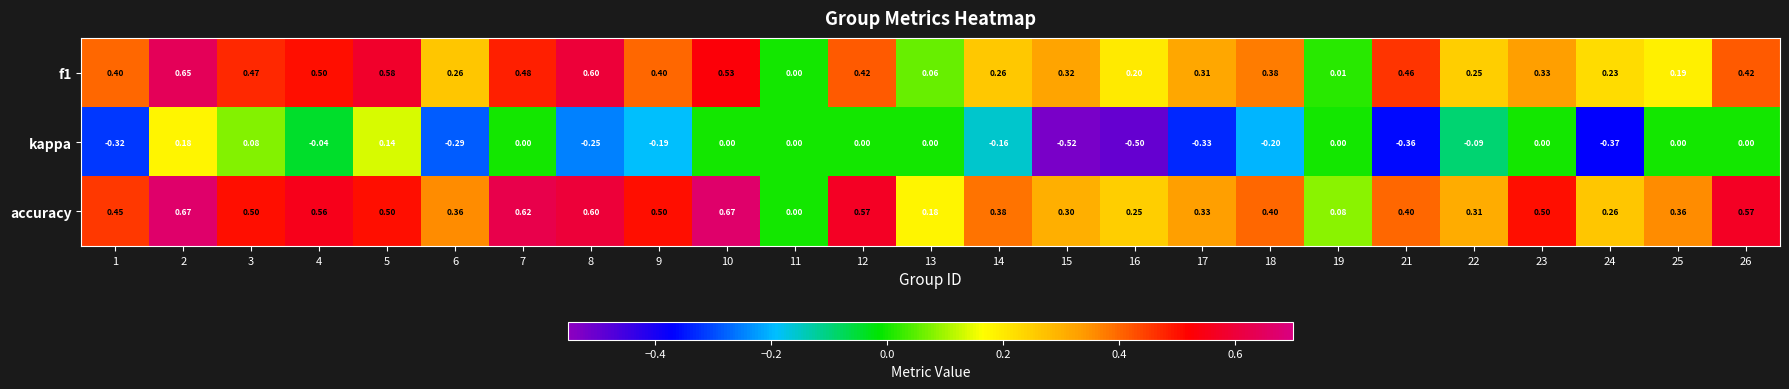

Is the value of accuracy at 15 greater than the value of f1 at 24?

Yes